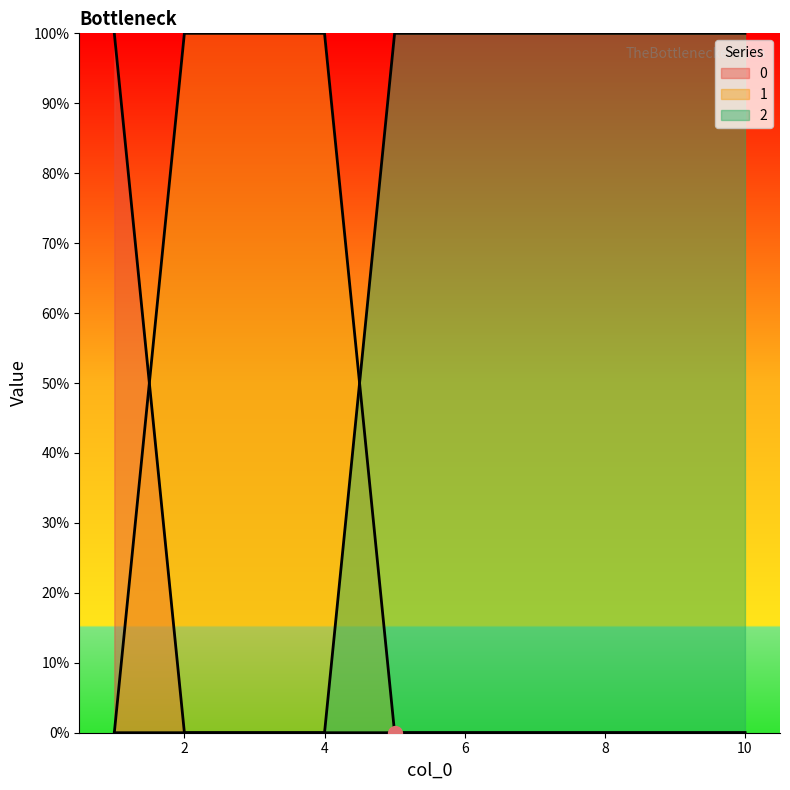

The 1 series shows 0 at 6. True or false?

True